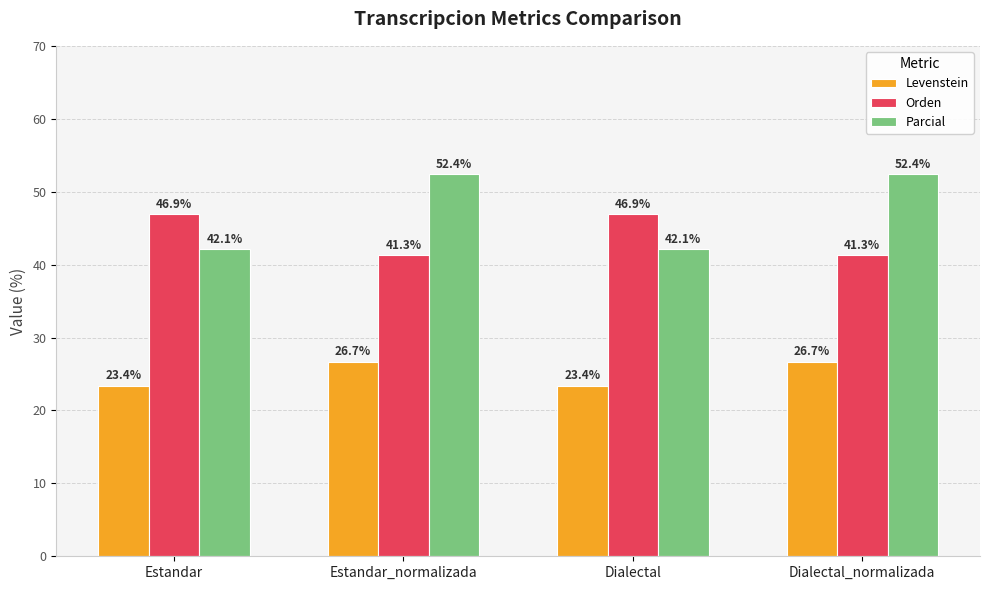

The Levenstein series shows 16.5 at Estandar_normalizada. True or false?

False